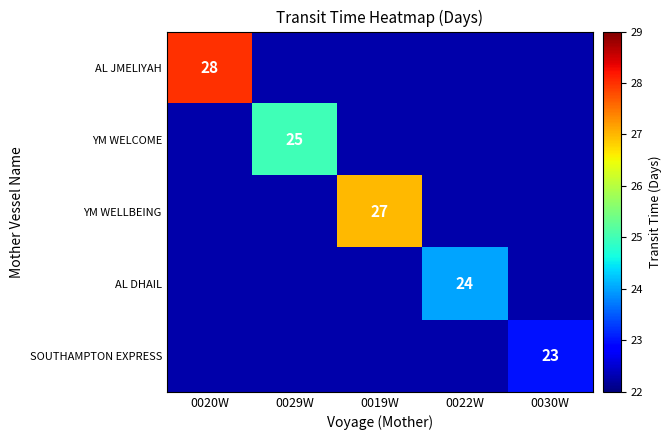

True or false: AL JMELIYAH has a value of 28 at 0020W.

True